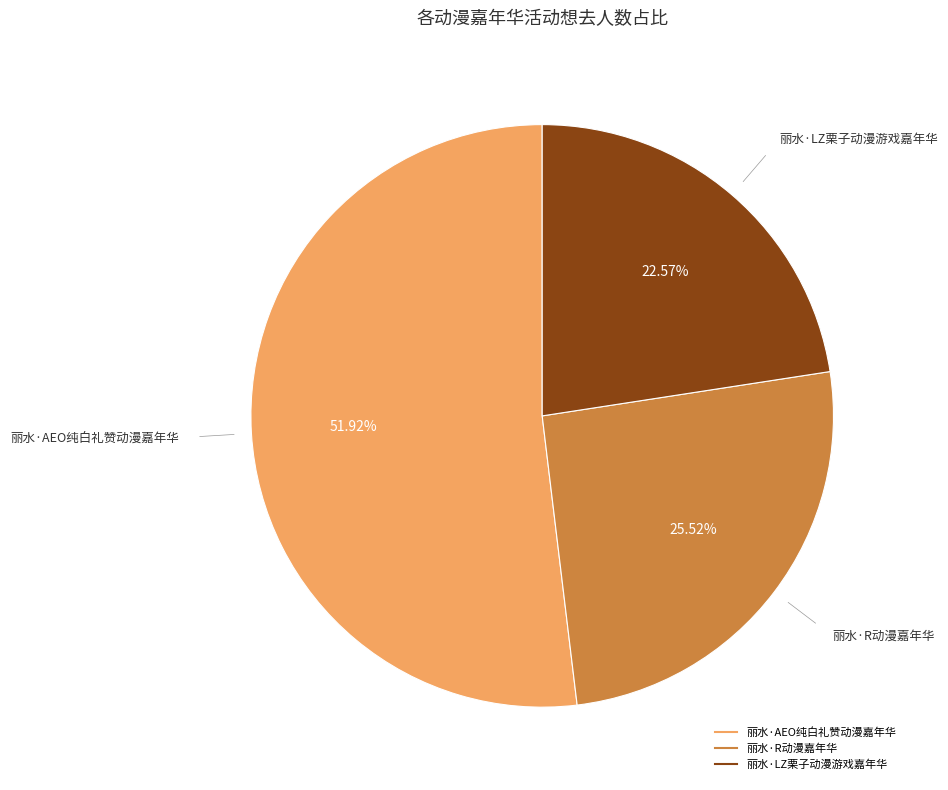

Which slice is the smallest?

丽水·LZ栗子动漫游戏嘉年华